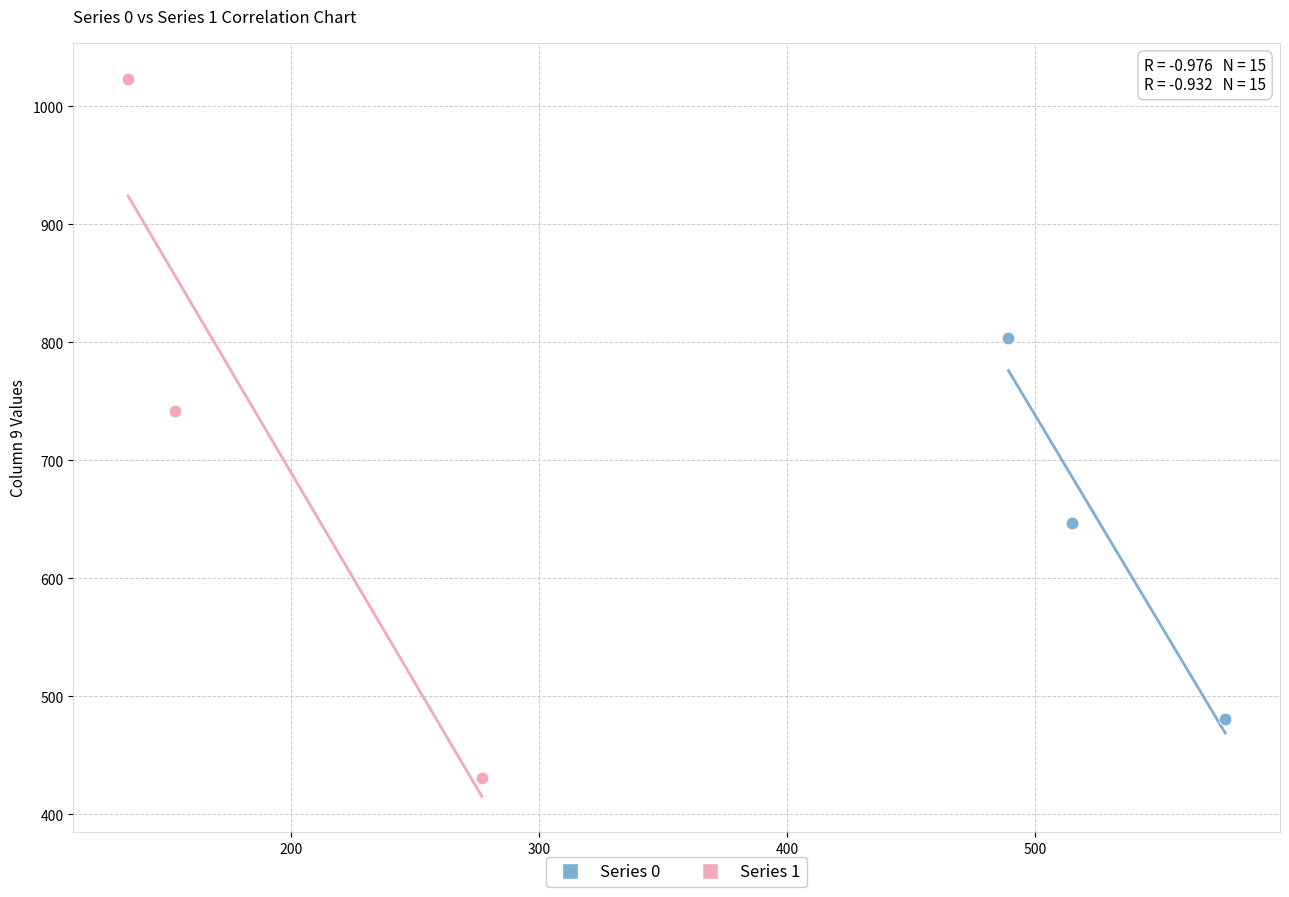

Which series reaches the maximum Y coordinate?

Series 1